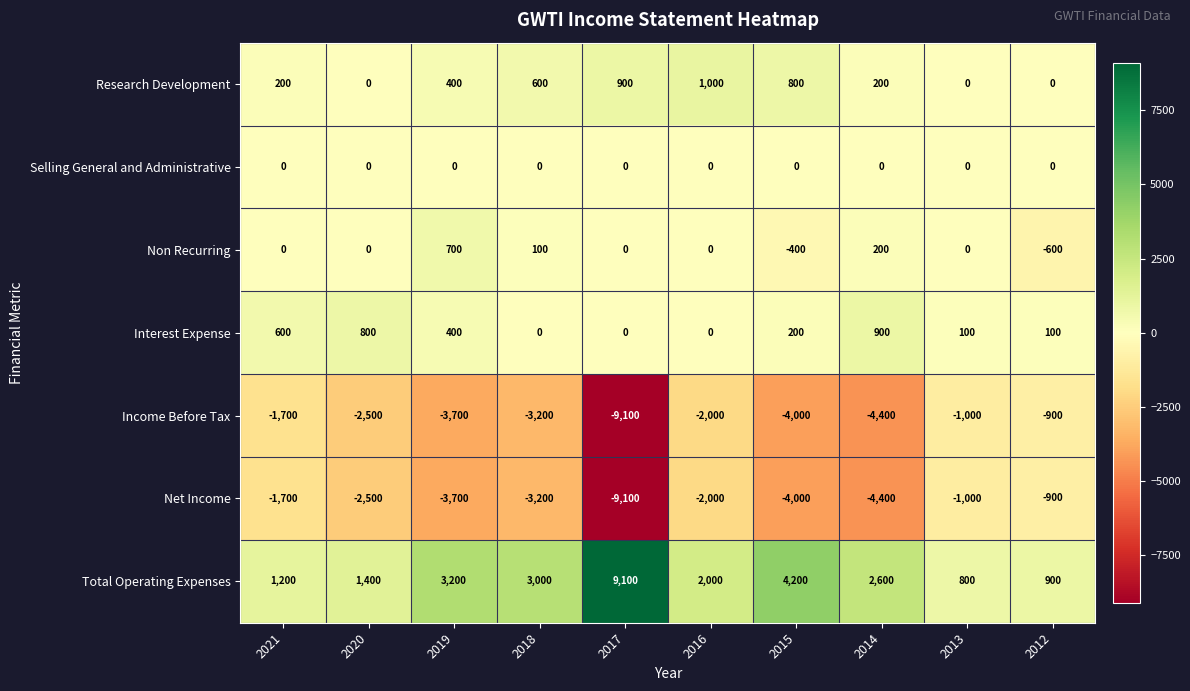

At how many categories does at least one series exceed 4834?

1